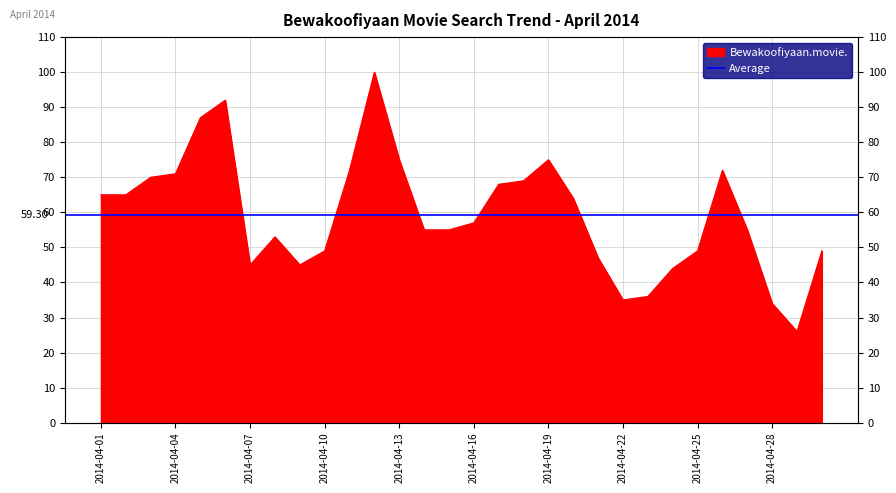

Does the chart display data point markers on the line(s)?

No